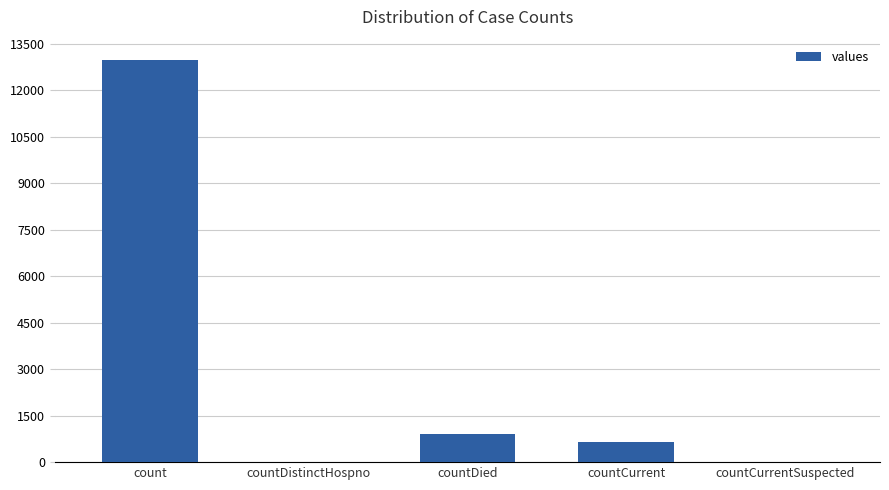

How many series are shown in this chart?

1